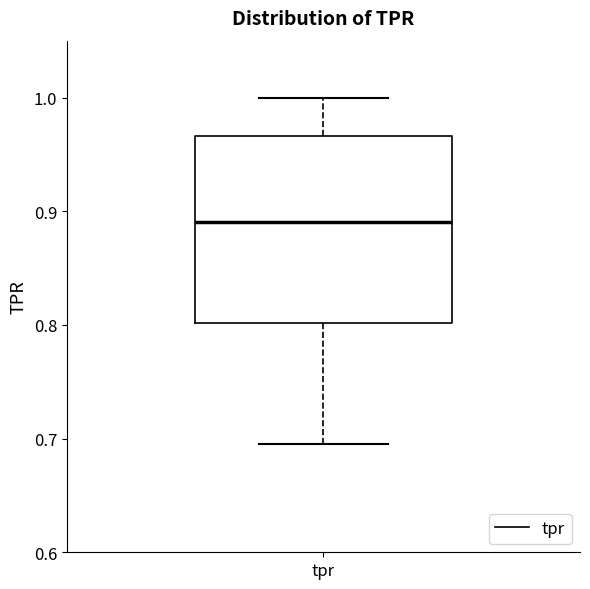

Where is the upper edge of the box for tpr on the y-axis? The values are not printed on the chart, so give them approximately, as read against the axis.

0.97